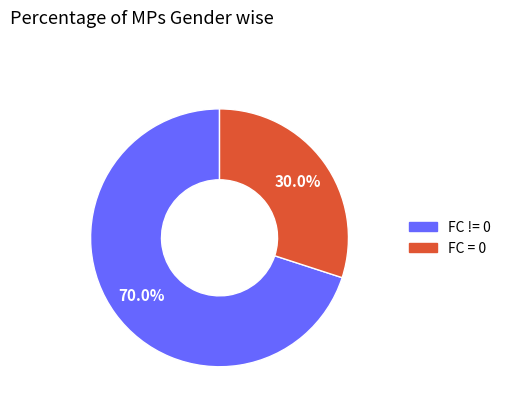

Do FC = 0 and FC != 0 together represent more than half of the pie?

Yes